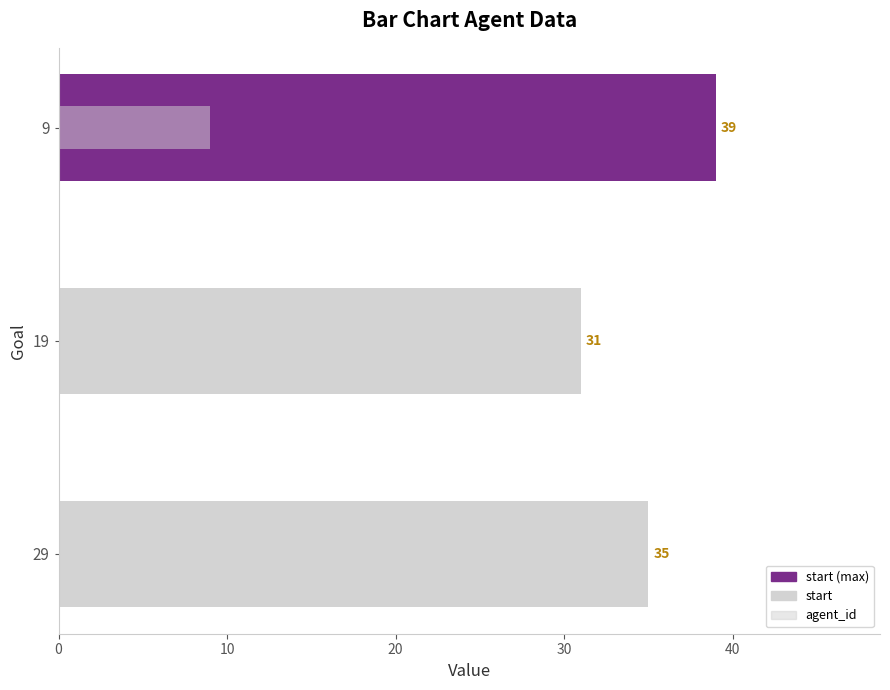

What is the lowest value of the start series?

31